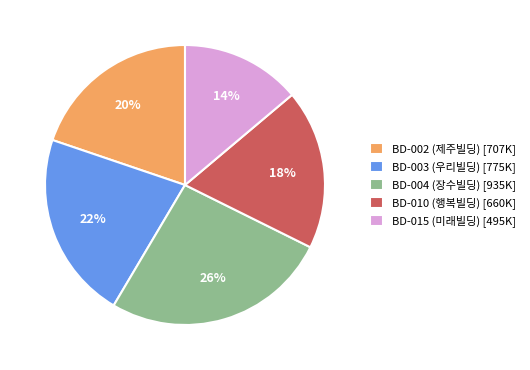

To the nearest percent, what percentage of the pie is BD-002 (제주빌딩)?

20%